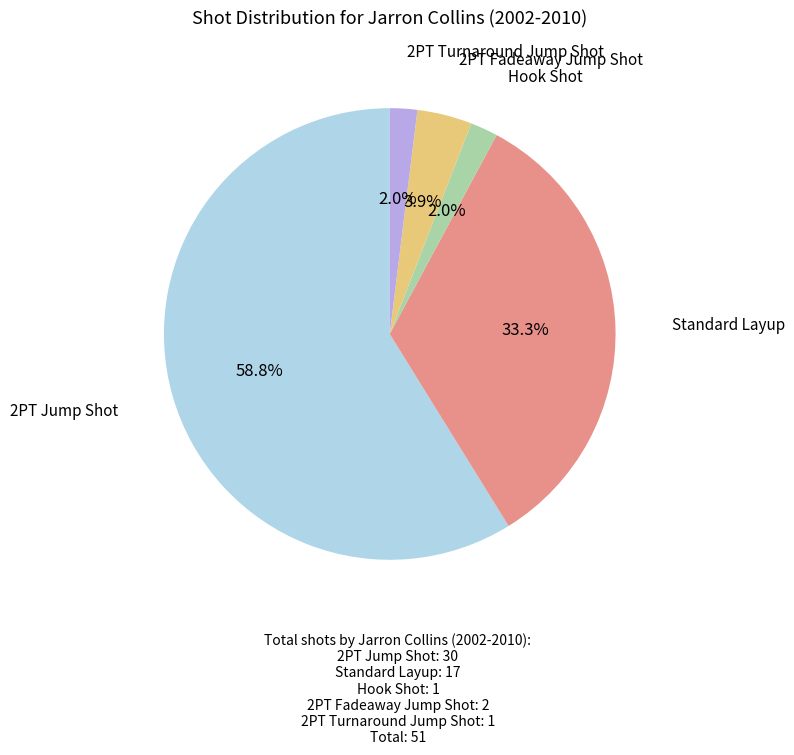

Which slice represents more than half of the pie?

2PT Jump Shot